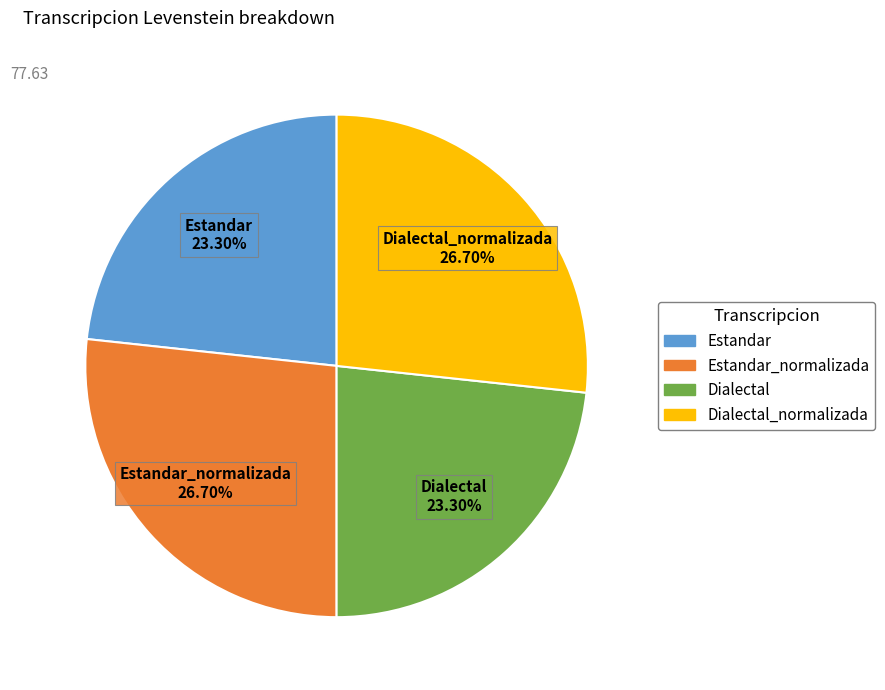

Which has a higher value, Estandar_normalizada or Estandar?

Estandar_normalizada